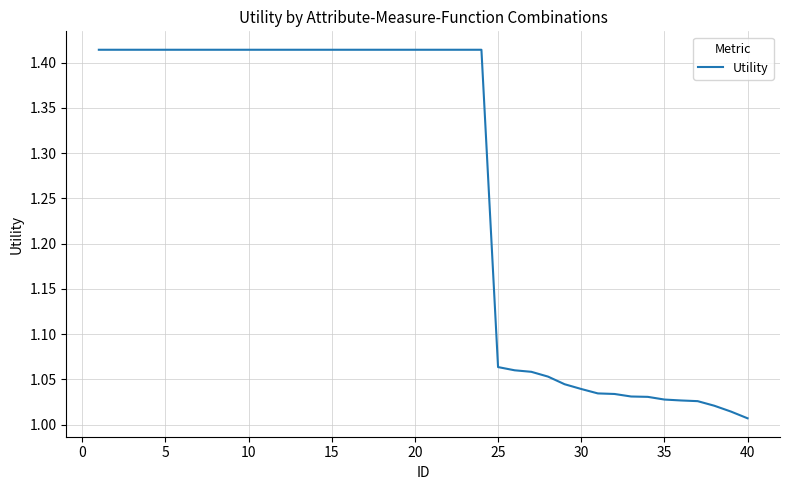

What is the difference between the maximum and minimum values?

0.4